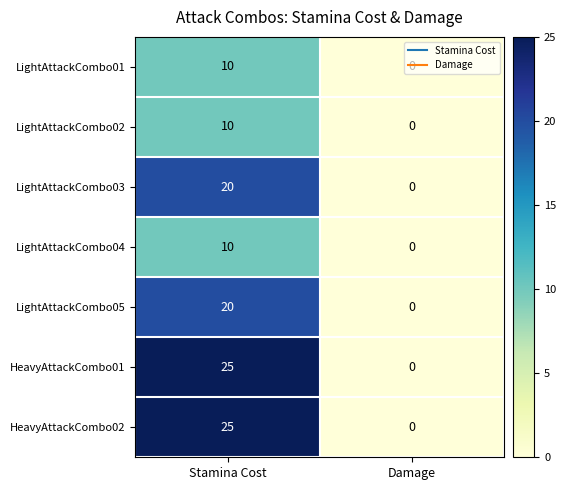

What is the difference between the LightAttackCombo02 values at Stamina Cost and Damage?

10